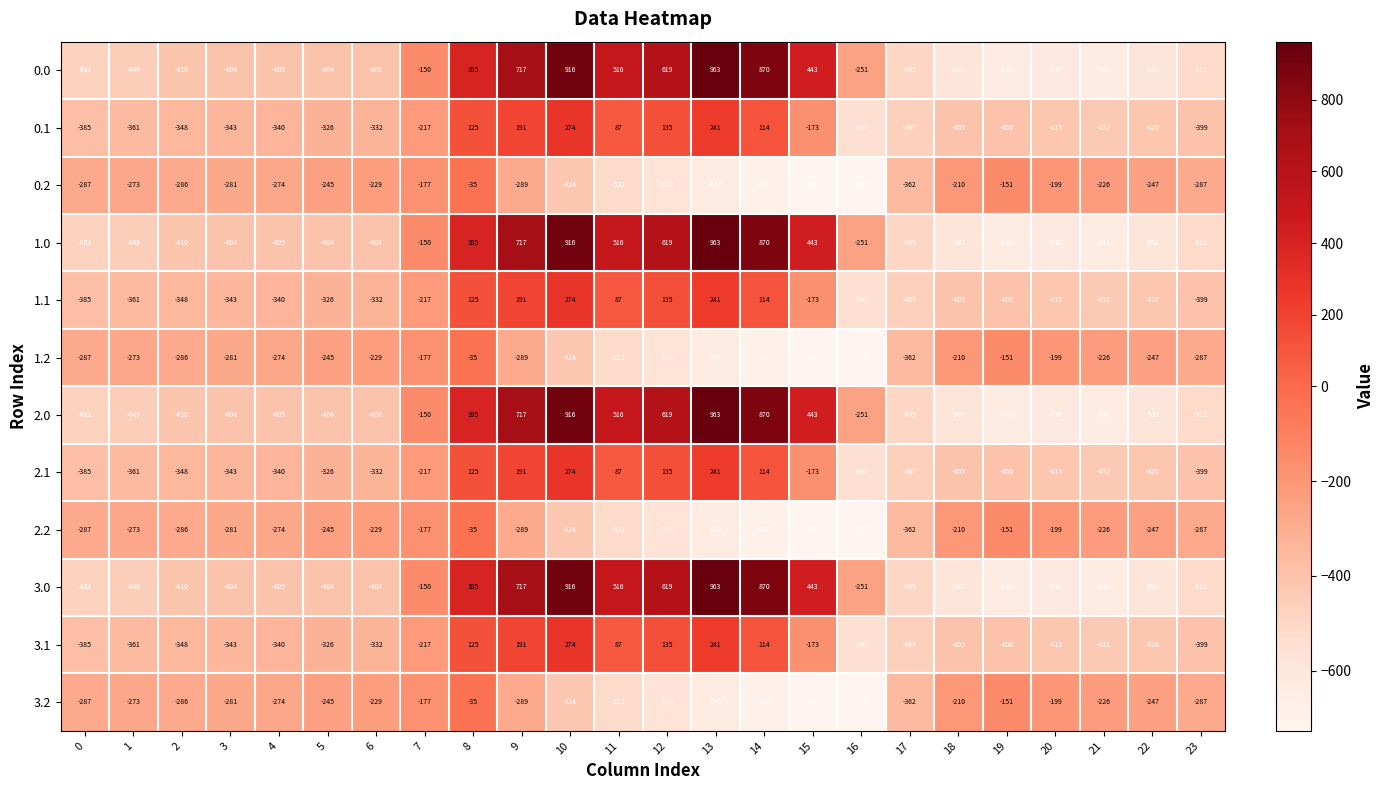

Read the 3.0 value at 4, to the nearest 10.

-400